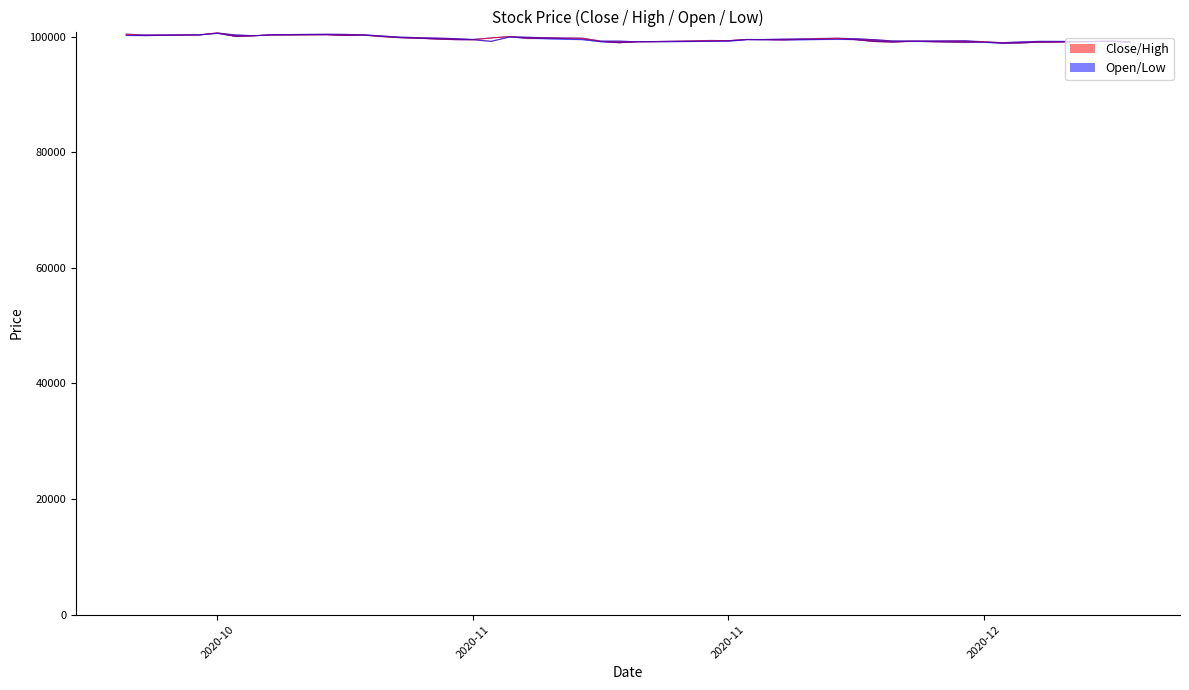

True or false: High has more than 1 points higher than both neighbors.

True